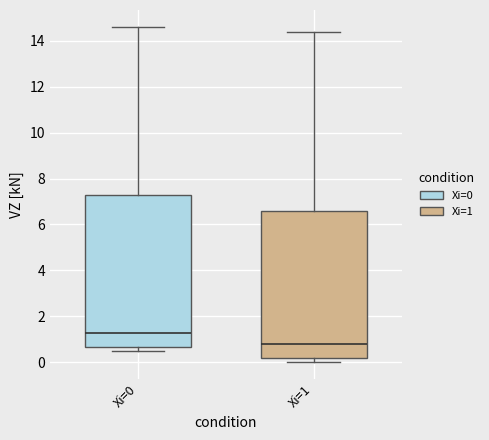

Which box's median line is the highest?

Xi=0